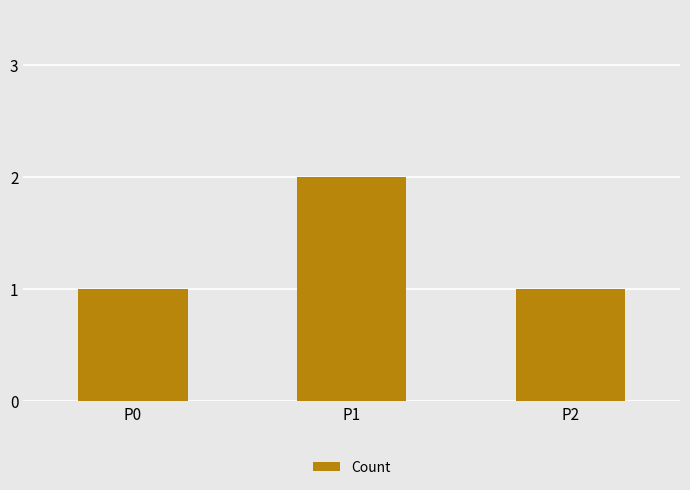

What is the value of the 3rd bar from the left?

1